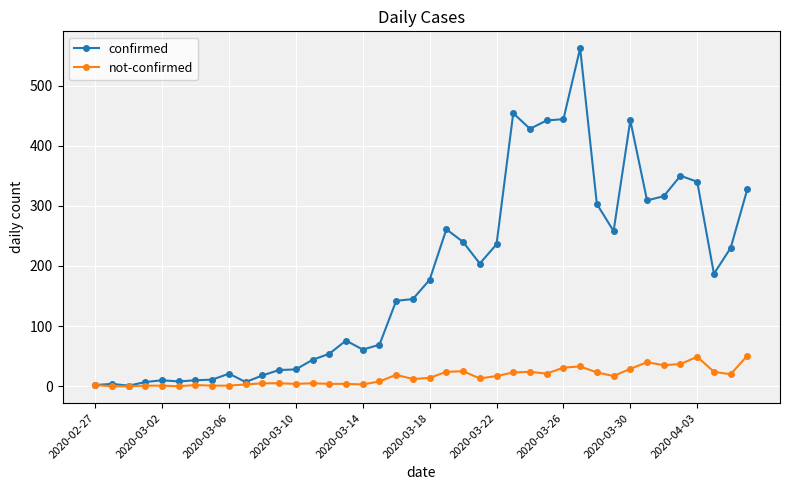

How many lines are shown in the chart?

2